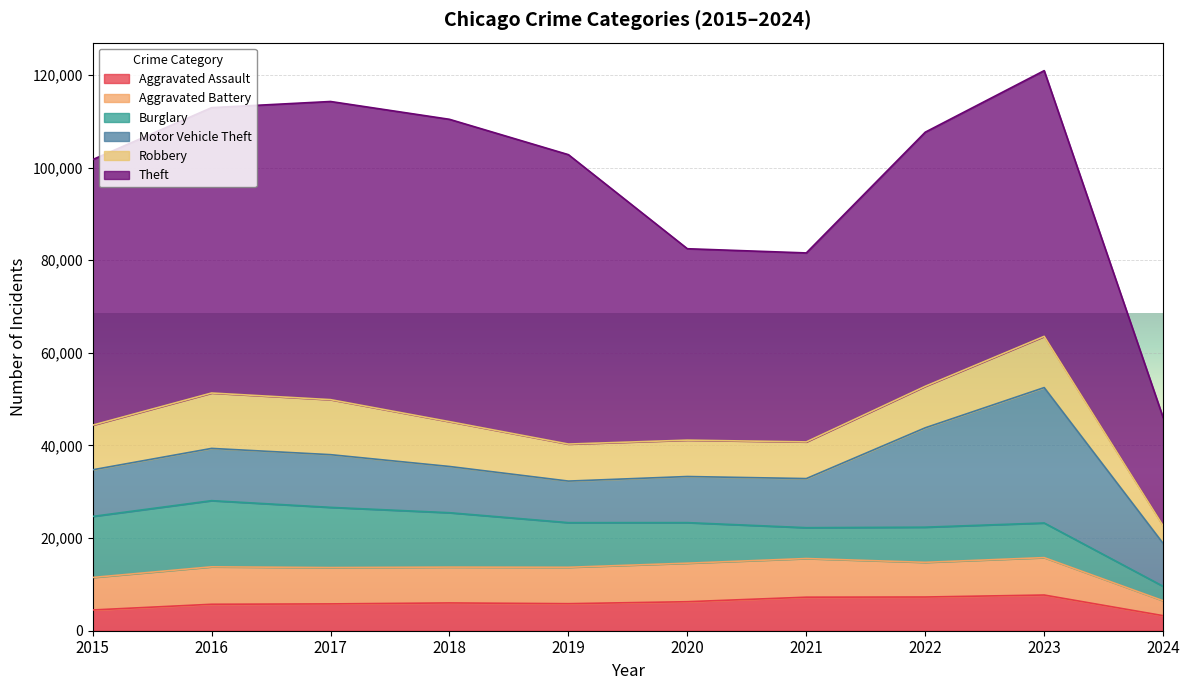

Which has a higher value, 2020 or 2023?

2023